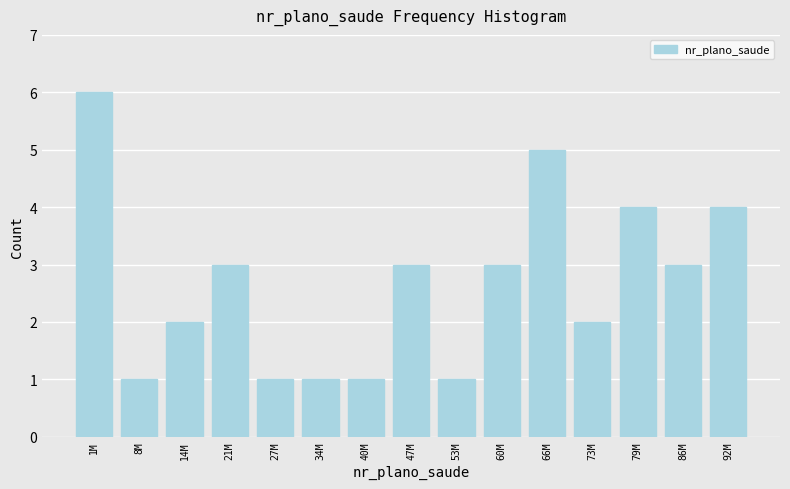

Reading right to left, transcribe all the data shown in this chart.

92M=4	86M=3	79M=4	73M=2	66M=5	60M=3	53M=1	47M=3	40M=1	34M=1	27M=1	21M=3	14M=2	8M=1	1M=6